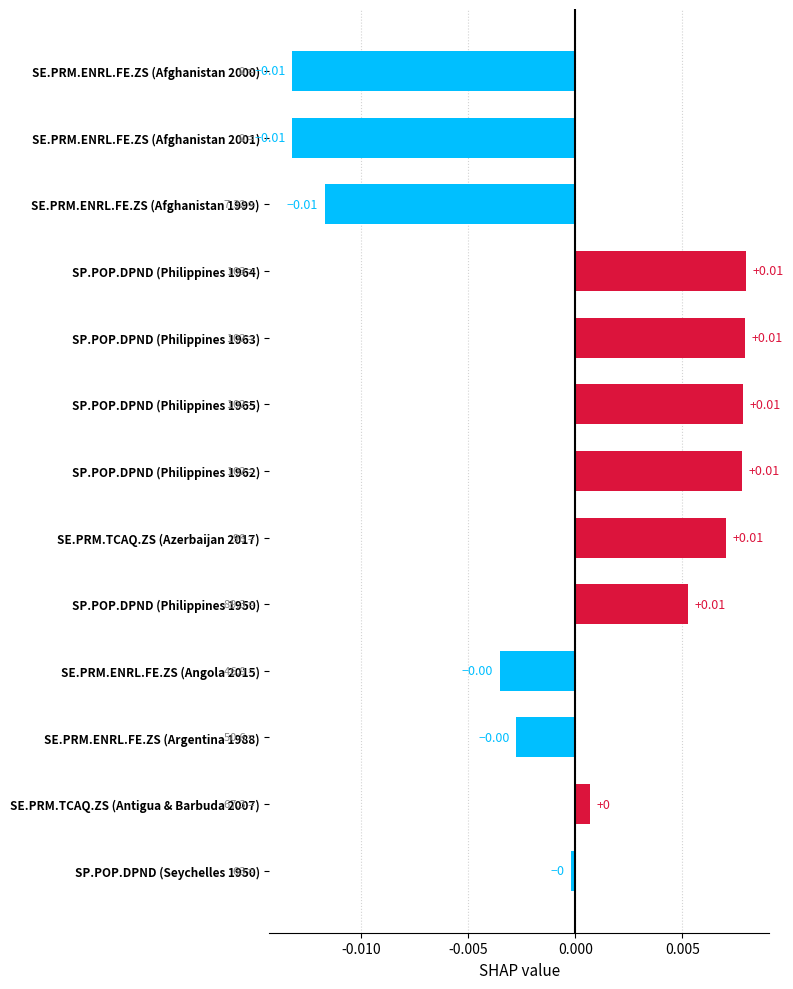

Which has a higher value, SP.POP.DPND (Seychelles 1950) or SP.POP.DPND (Philippines 1965)?

SP.POP.DPND (Philippines 1965)